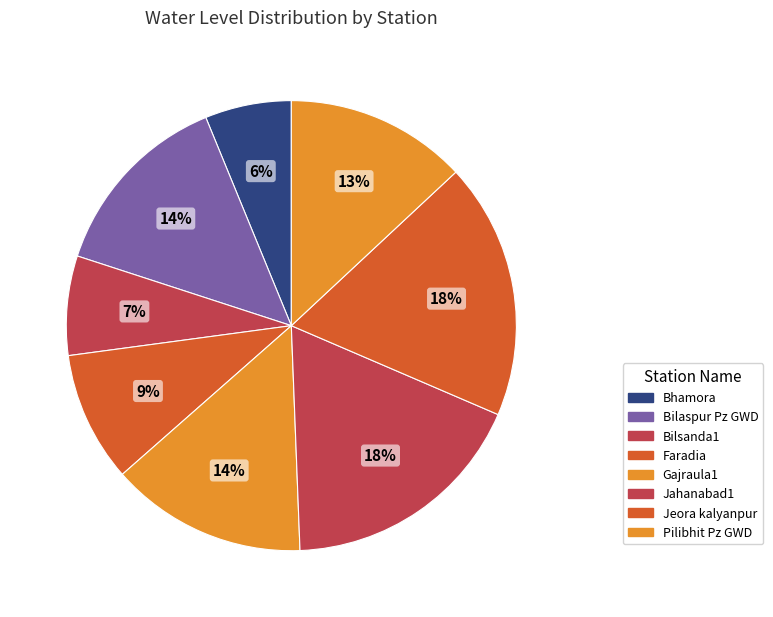

Between Bilsanda1 and Bilaspur Pz GWD, which is larger?

Bilaspur Pz GWD